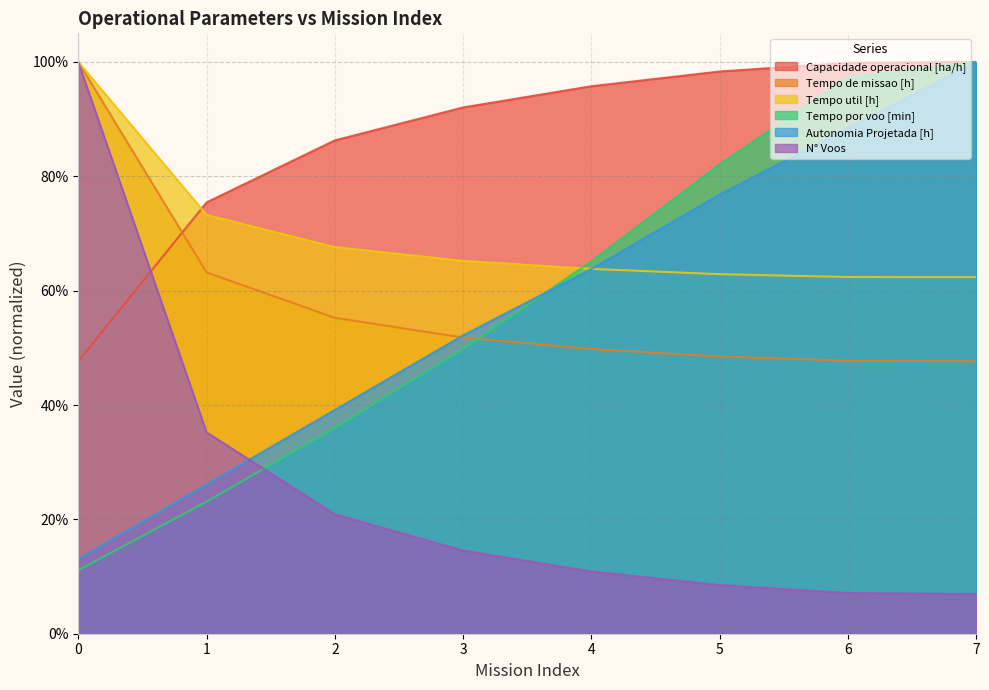

Which series has the largest range (max minus min)?

N° Voos